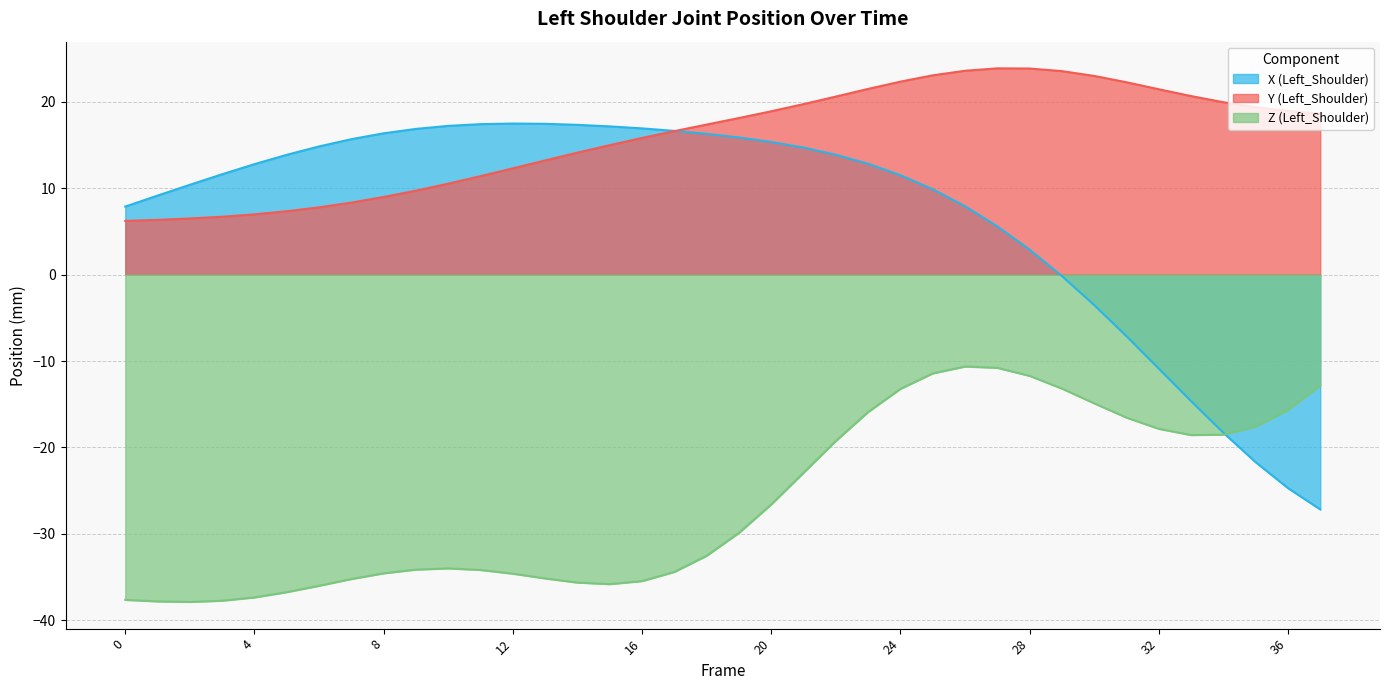

Reading left to right, transcribe all the data shown in this chart.

X (Left_Shoulder): 0=7.9	1=9.2	2=10.4	3=11.6	4=12.8	5=13.9	6=14.8	7=15.7	8=16.4	9=16.9	10=17.2	11=17.4	12=17.5	13=17.5	14=17.3	15=17.2	16=16.9	17=16.6	18=16.3	19=15.9	20=15.4	21=14.7	22=13.9	23=12.8	24=11.5	25=9.9	26=7.9	27=5.6	28=2.9	29=-0.2	30=-3.5	31=-7.1	32=-10.9	33=-14.6	34=-18.3	35=-21.7	36=-24.7	37=-27.2
Y (Left_Shoulder): 0=6.2	1=6.3	2=6.5	3=6.7	4=7.0	5=7.3	6=7.8	7=8.3	8=9.0	9=9.7	10=10.5	11=11.4	12=12.3	13=13.2	14=14.1	15=15.0	16=15.8	17=16.6	18=17.4	19=18.1	20=18.9	21=19.7	22=20.6	23=21.5	24=22.3	25=23.1	26=23.6	27=23.9	28=23.9	29=23.6	30=23.0	31=22.3	32=21.5	33=20.7	34=20.0	35=19.4	36=18.9	37=18.6
Z (Left_Shoulder): 0=-37.6	1=-37.8	2=-37.9	3=-37.8	4=-37.4	5=-36.8	6=-36.0	7=-35.2	8=-34.6	9=-34.1	10=-34.0	11=-34.2	12=-34.6	13=-35.2	14=-35.6	15=-35.8	16=-35.5	17=-34.4	18=-32.5	19=-29.9	20=-26.6	21=-22.9	22=-19.3	23=-15.9	24=-13.2	25=-11.4	26=-10.6	27=-10.8	28=-11.7	29=-13.2	30=-14.9	31=-16.6	32=-17.9	33=-18.6	34=-18.5	35=-17.6	36=-15.7	37=-12.8